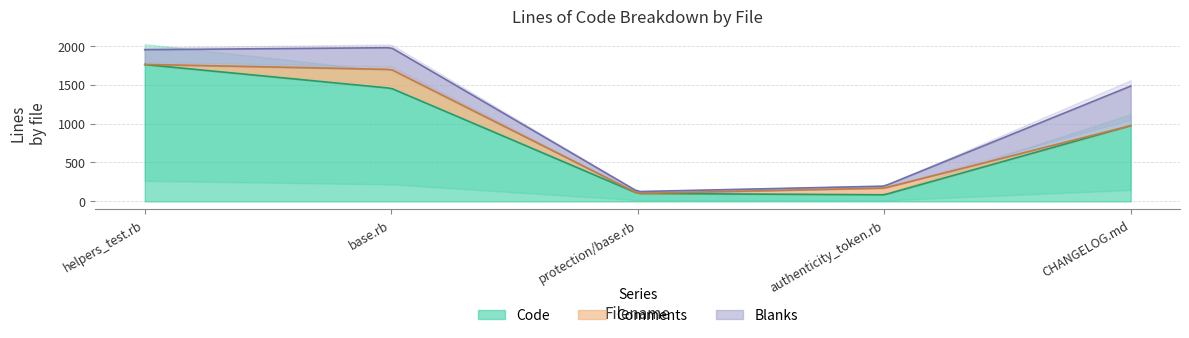

Which has a higher value, protection/base.rb or authenticity_token.rb?

protection/base.rb